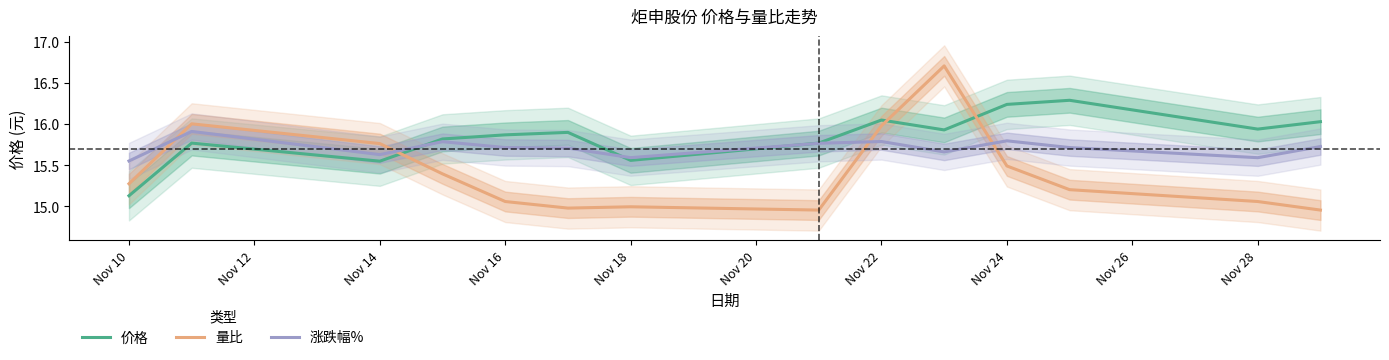

True or false: 量比 has a value of 15.3 at Nov 10.

True